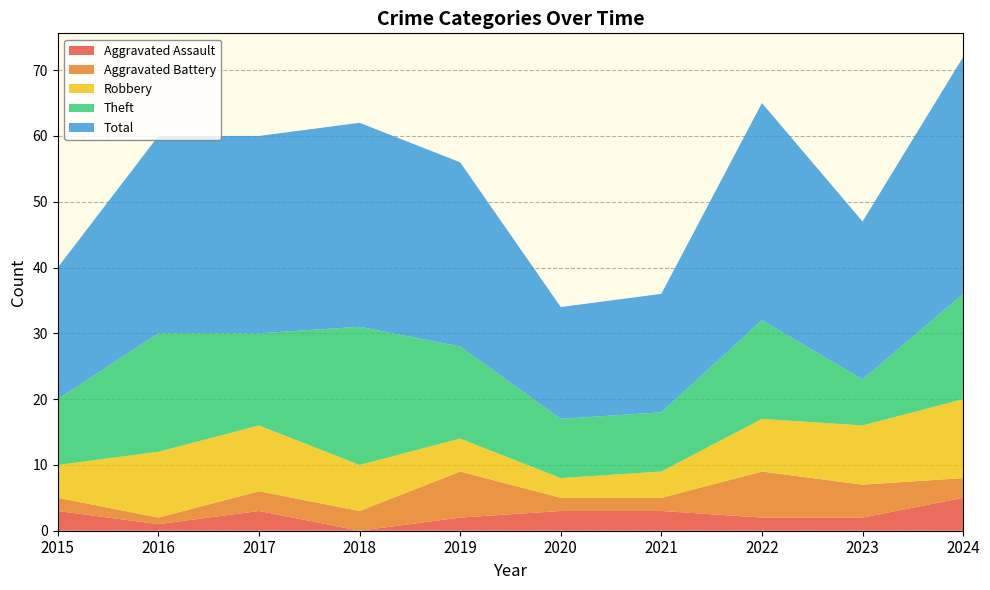

Reading right to left, transcribe all the data shown in this chart.

Aggravated Assault: 5	2	2	3	3	2	0	3	1	3
Aggravated Battery: 3	5	7	2	2	7	3	3	1	2
Robbery: 12	9	8	4	3	5	7	10	10	5
Theft: 16	7	15	9	9	14	21	14	18	10
Total: 36	24	33	18	17	28	31	30	30	20